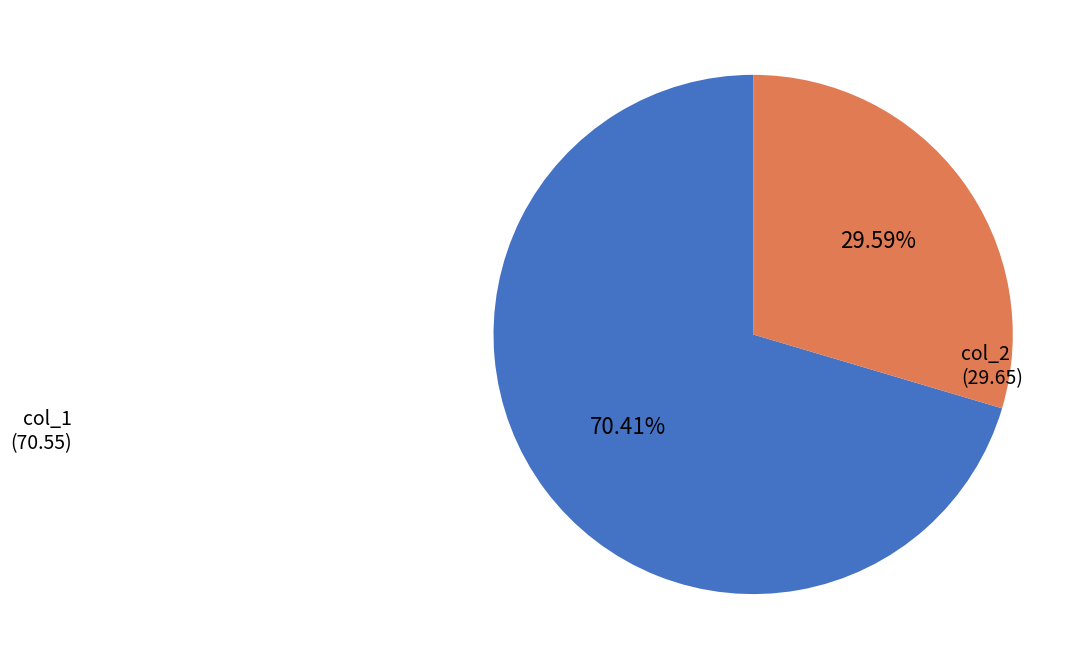

Is there any slice that represents more than half of the pie?

Yes